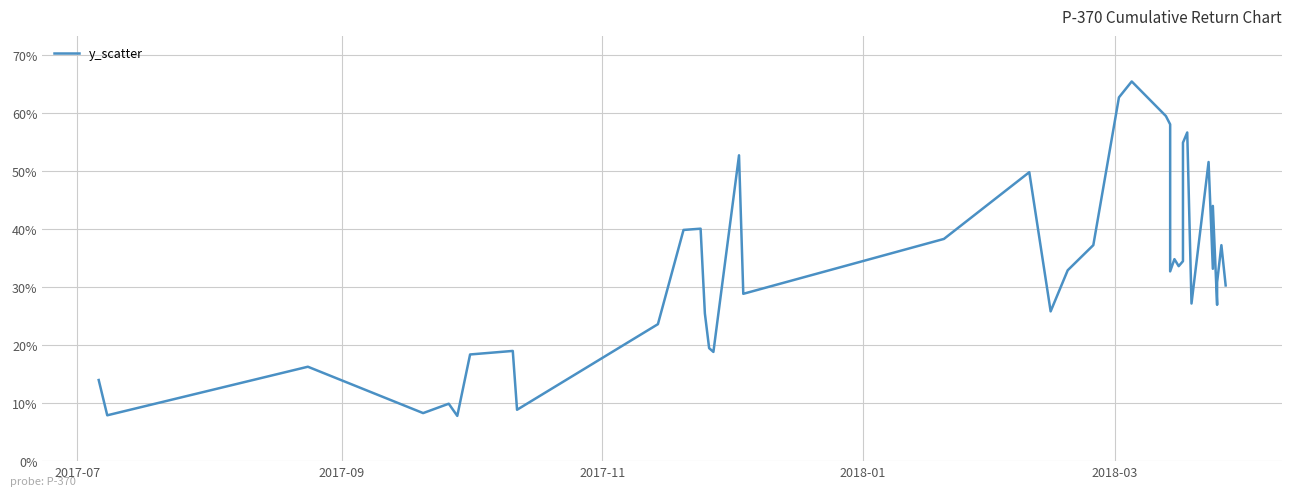

Does the chart have visible grid lines?

Yes